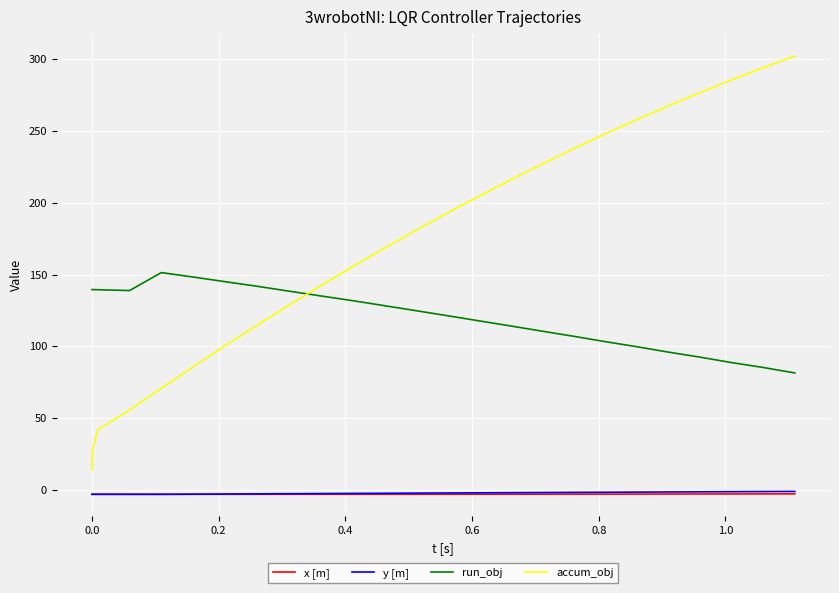

True or false: accum_obj and y [m] intersect in this chart.

False